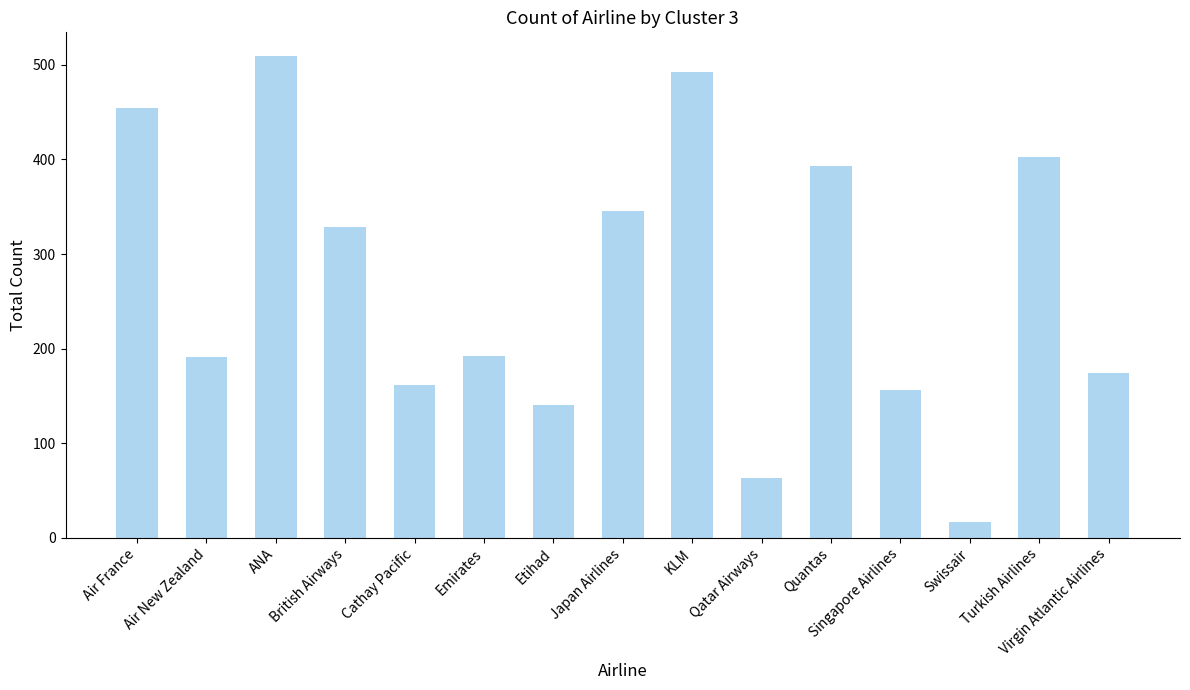

How many distinct data groups are displayed?

1